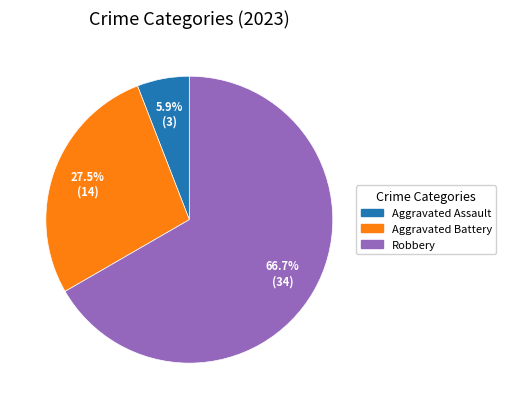

Is there any slice that represents more than half of the pie?

Yes